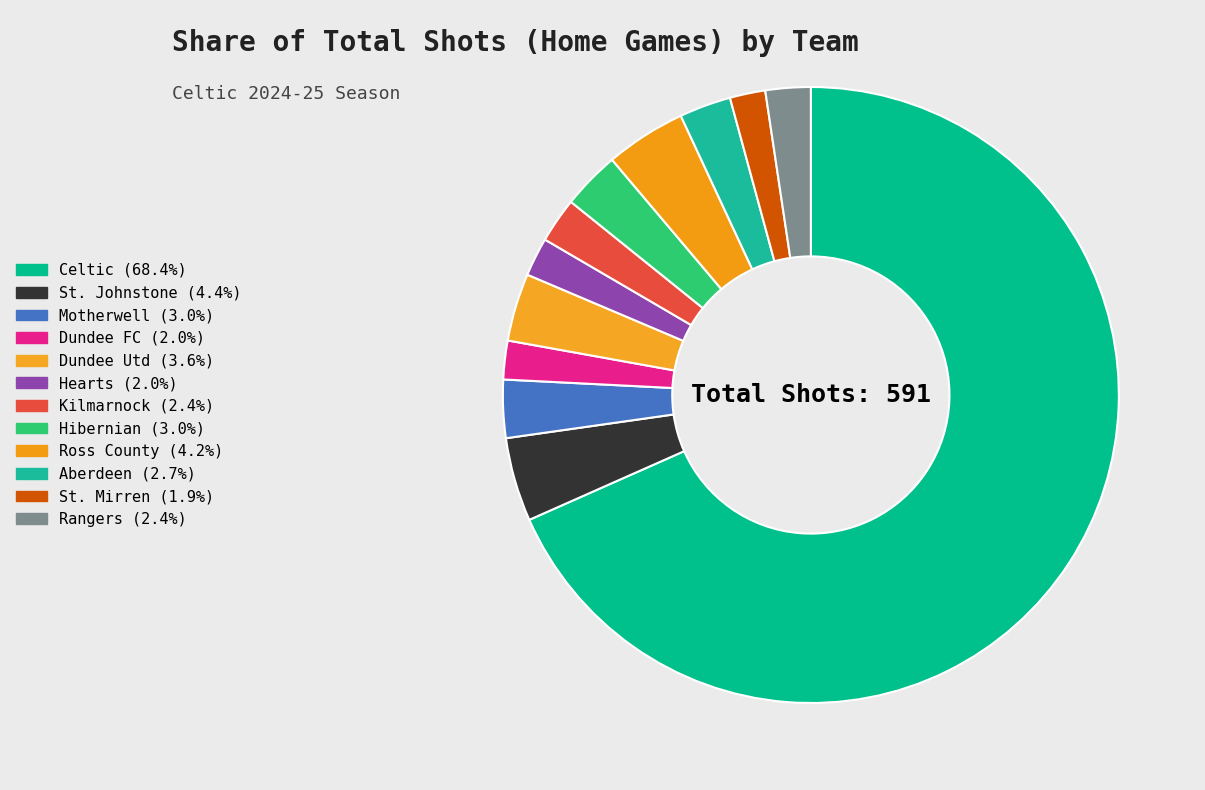

To the nearest percent, what is the combined percentage of St. Johnstone and Motherwell?

7%